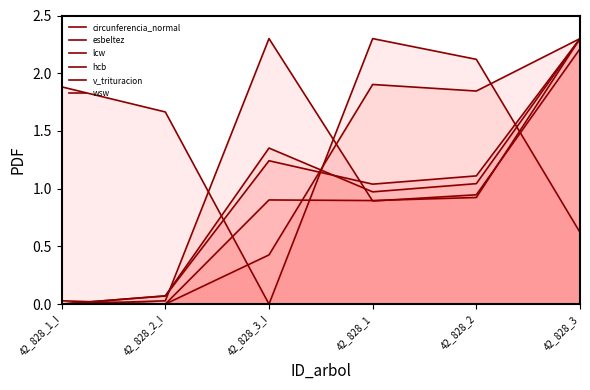

How many values in the lcw series exceed 1?

3